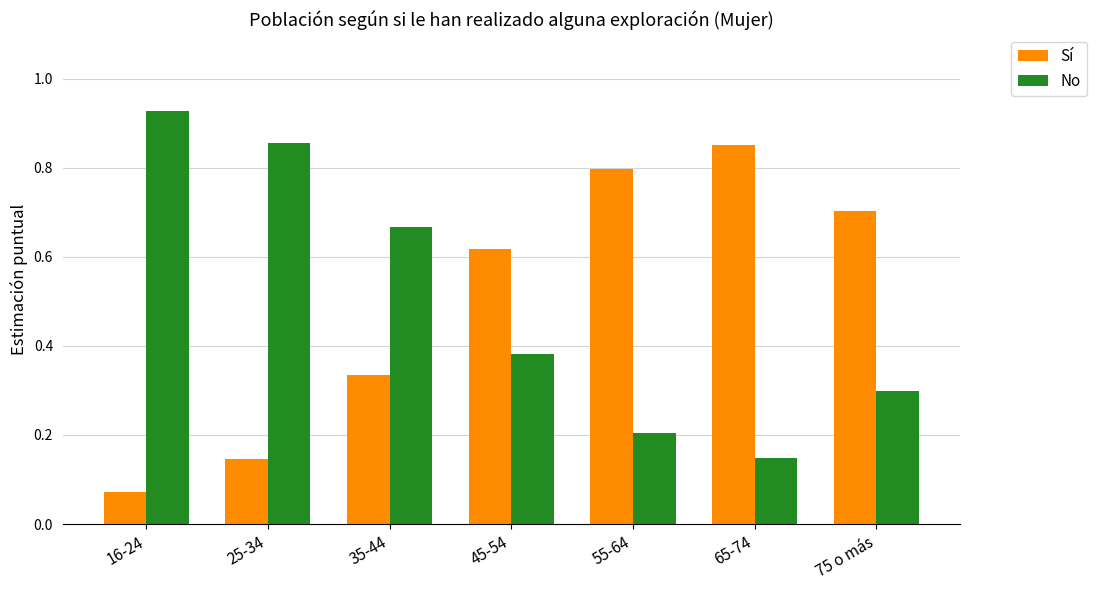

Rank the series by their maximum value, from highest to lowest.

No, Sí